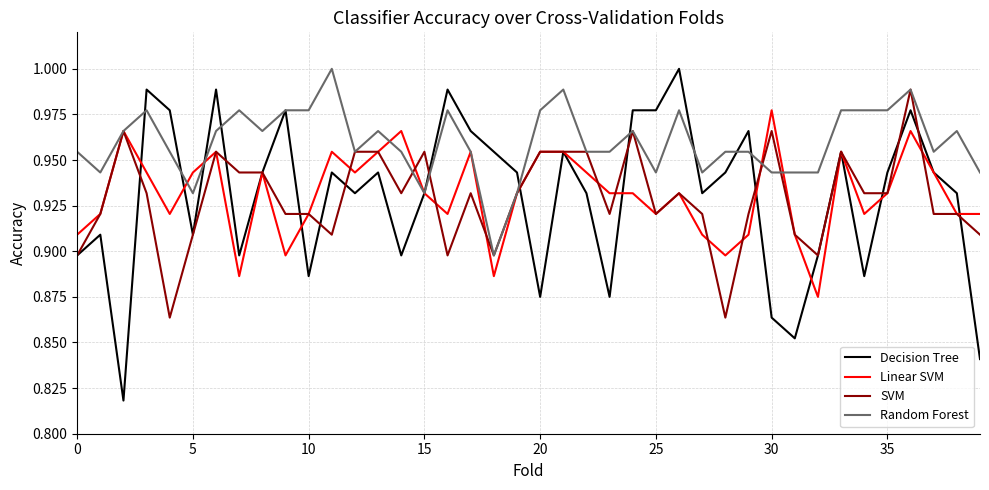

True or false: Decision Tree has more than 2 interior local peaks.

True